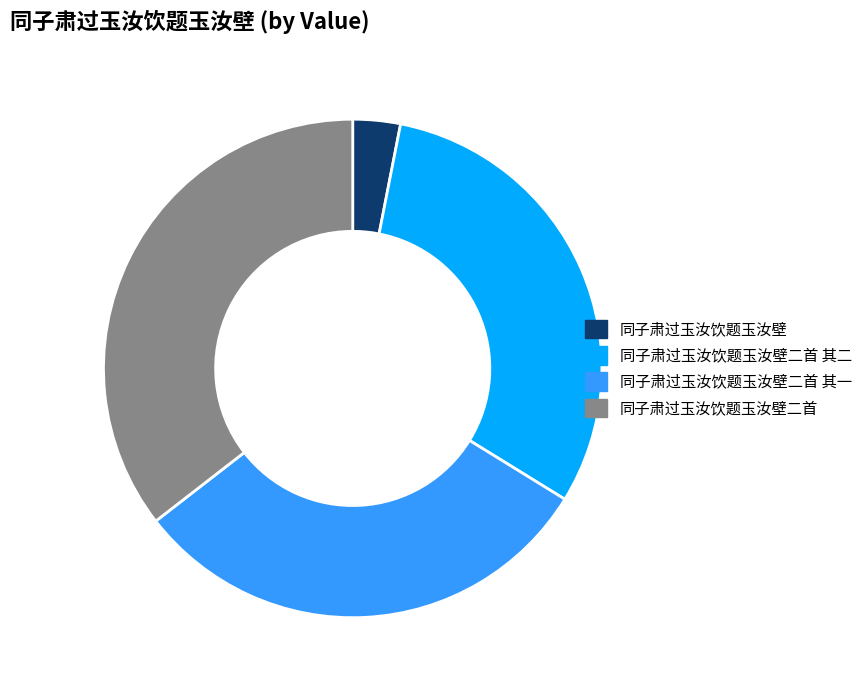

Between 同子肃过玉汝饮题玉汝壁二首 其二 and 同子肃过玉汝饮题玉汝壁, which is larger?

同子肃过玉汝饮题玉汝壁二首 其二